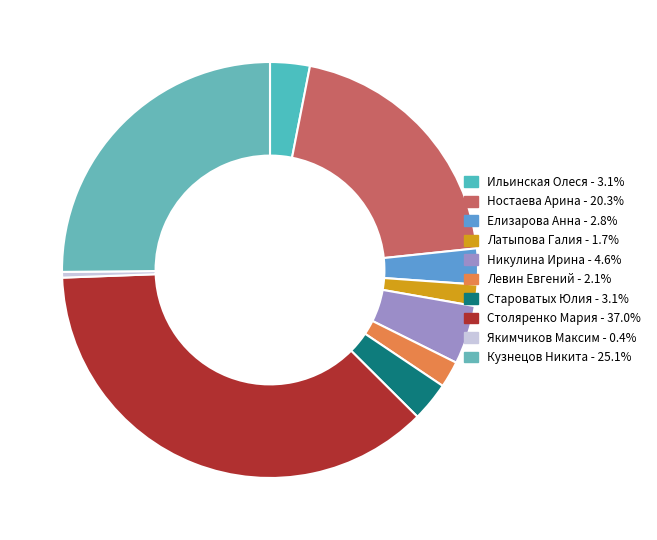

How many slices are in this pie chart?

10